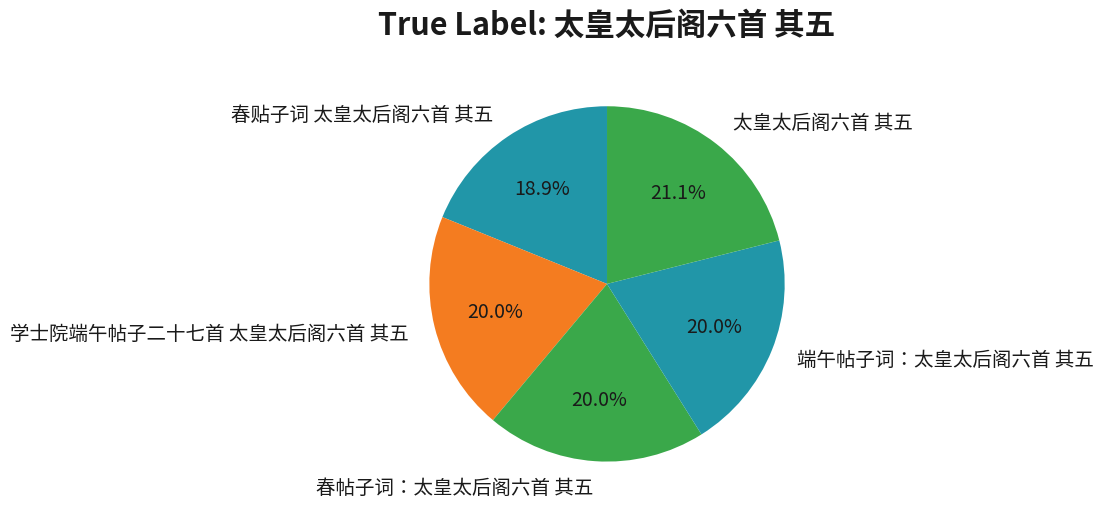

Does 春贴子词 太皇太后阁六首 其五 represent more than half of the total?

No